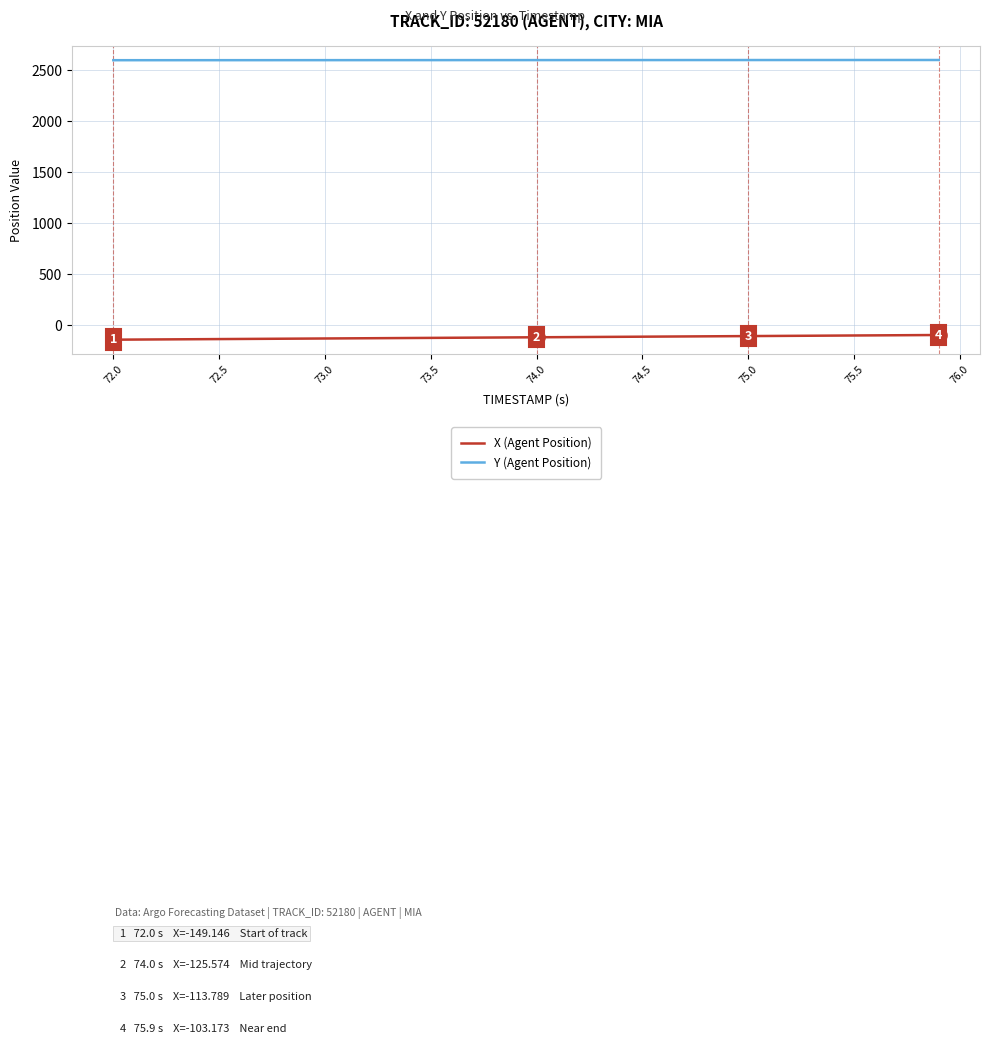

What is the minimum value shown in the chart?

-149.1